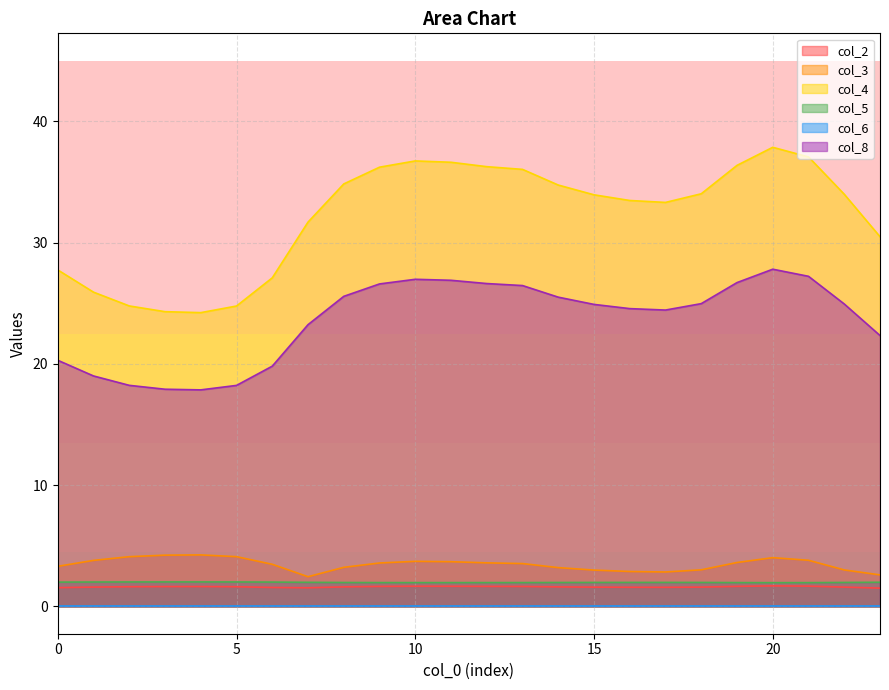

Which series has the largest total across all categories?

col_4